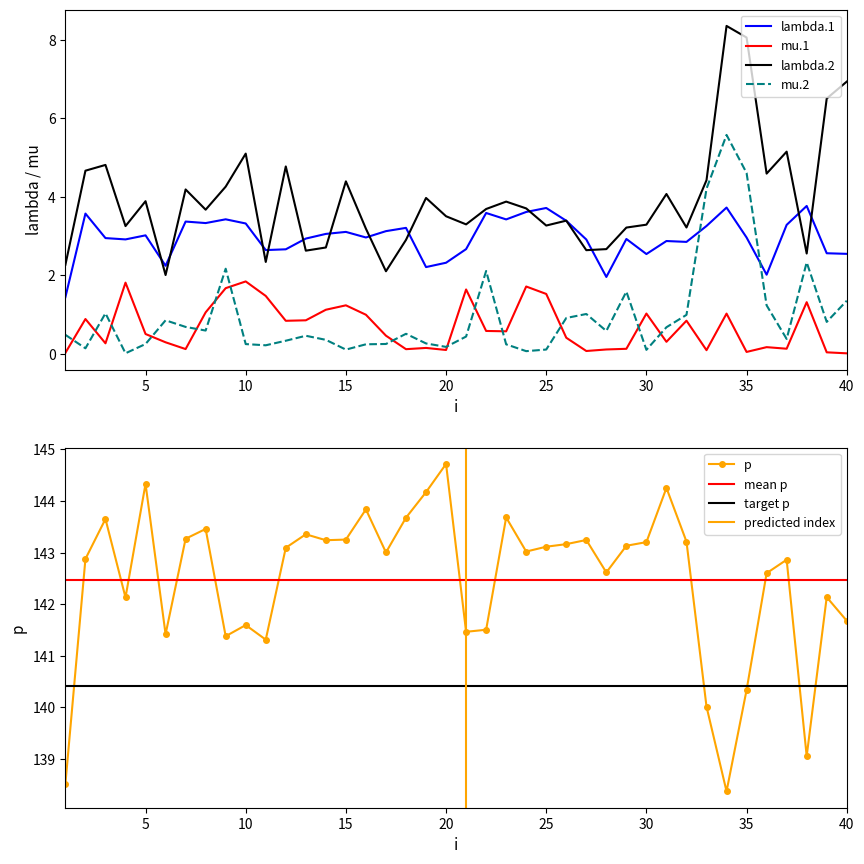

At which category does the chart reach its peak across all series?

20